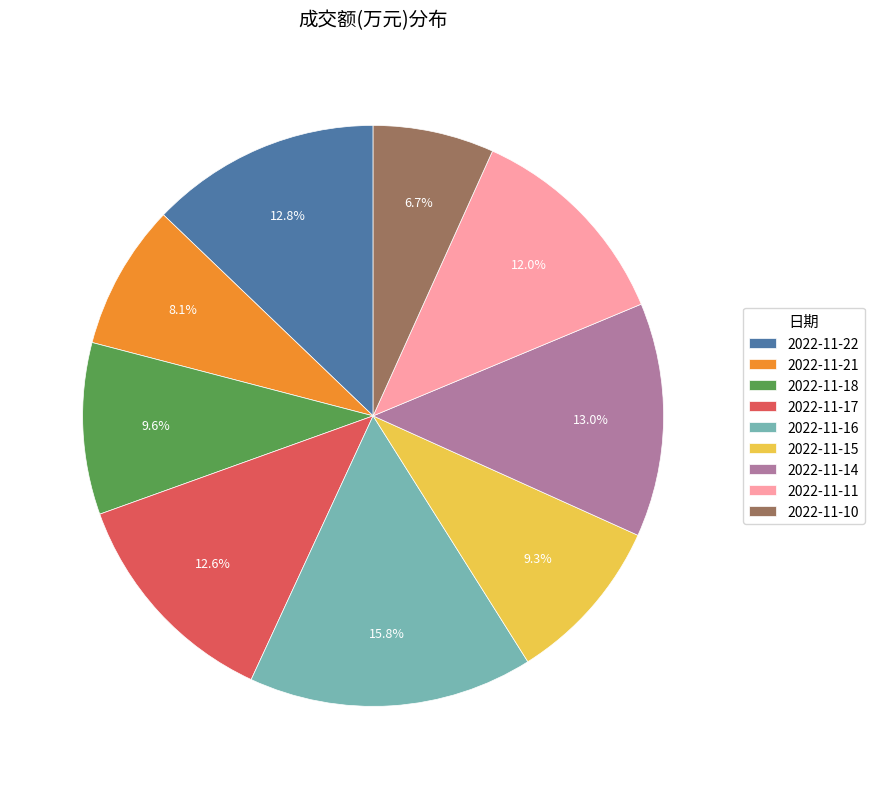

The 2022-11-22 slice represents 1% of the pie. True or false?

False